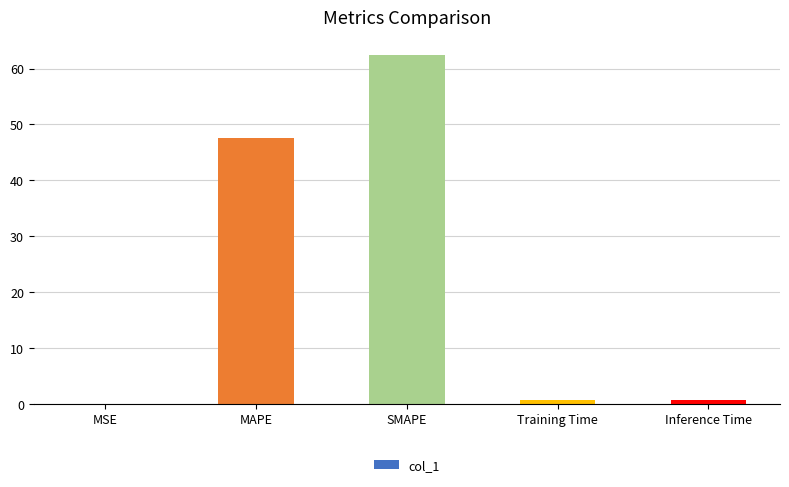

At which label is the value closest to 31?

MAPE